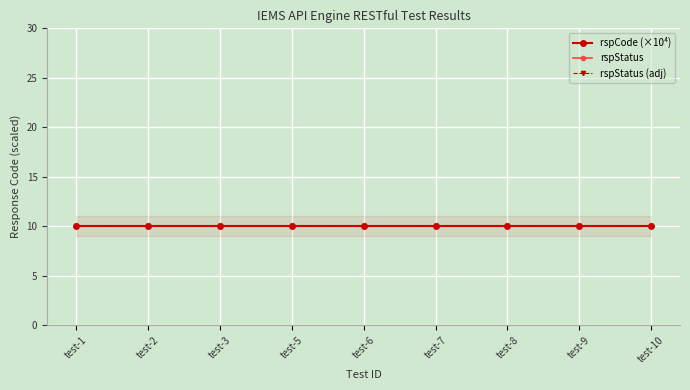

What is the value of the rspStatus (adj) point at the 7th from the left?

10